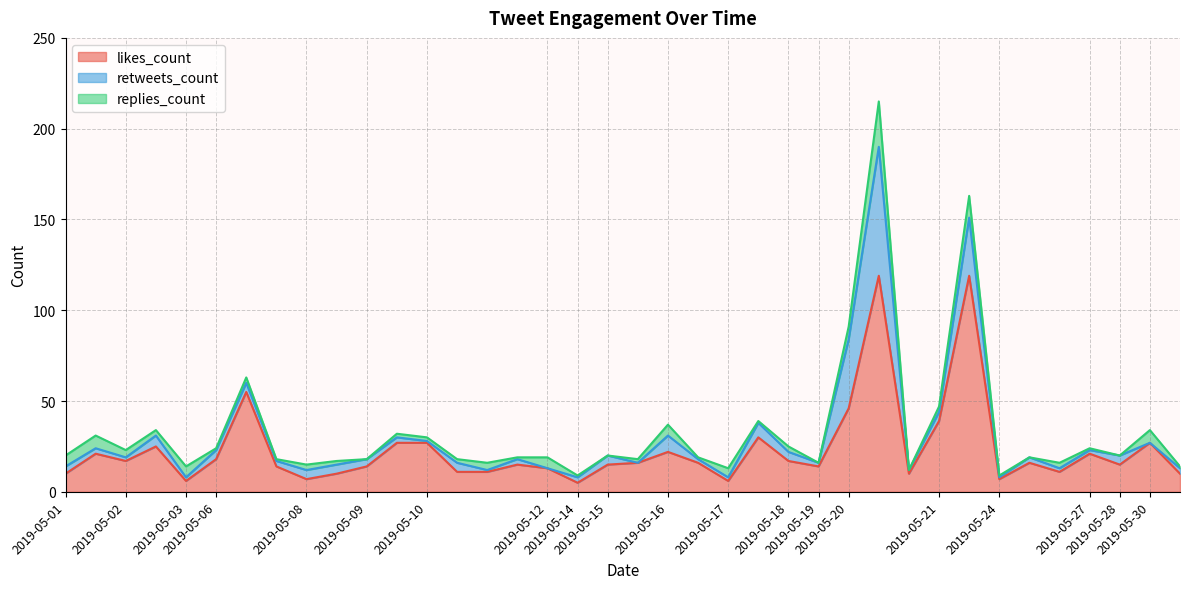

At which label is retweets_count closest to 35?

2019-05-20